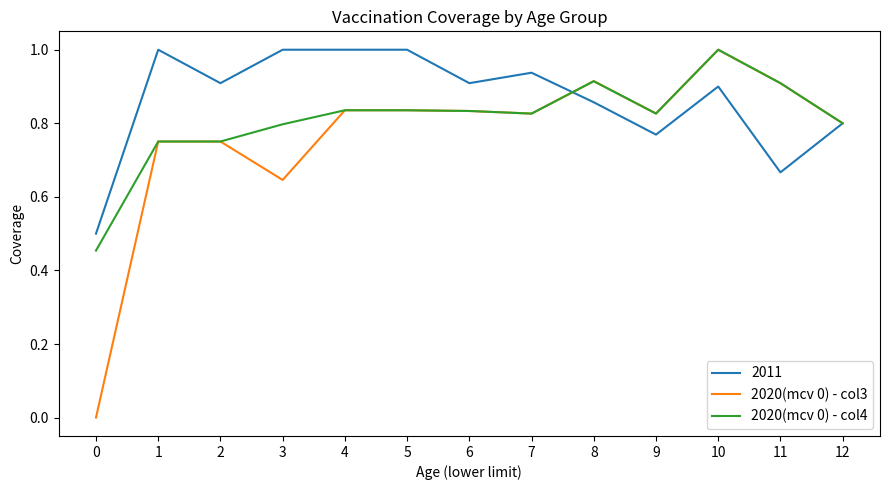

Rank the series by their average value, from lowest to highest.

2020(mcv 0) - col3, 2020(mcv 0) - col4, 2011